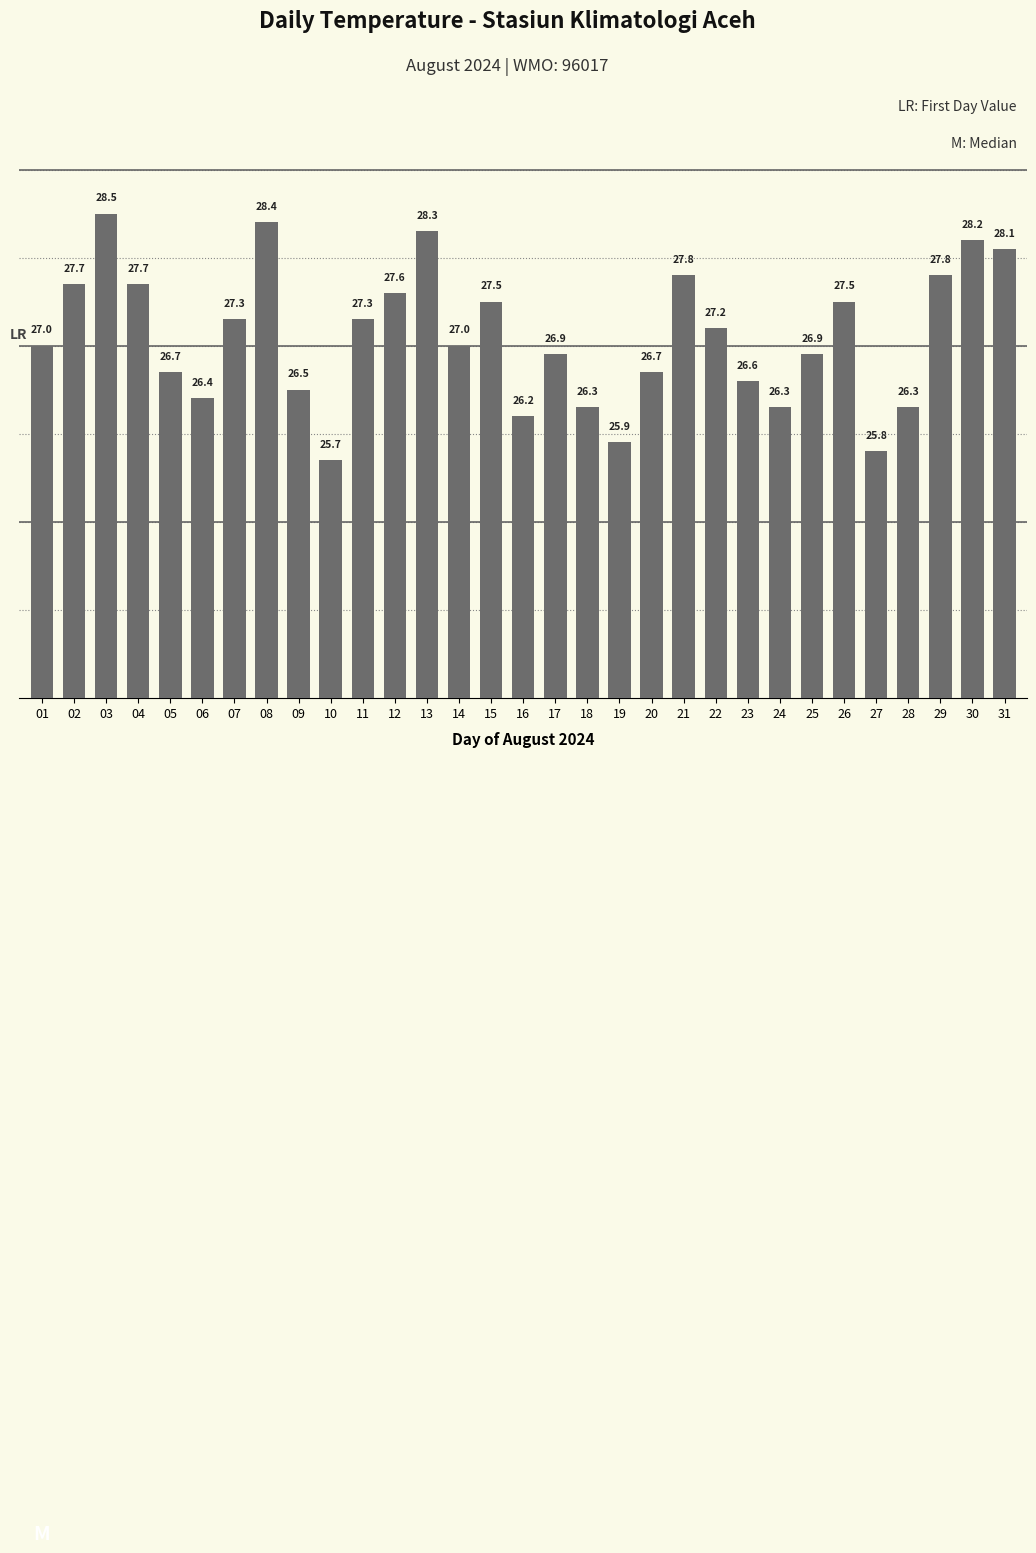

Which category has the lowest value across all series?

10